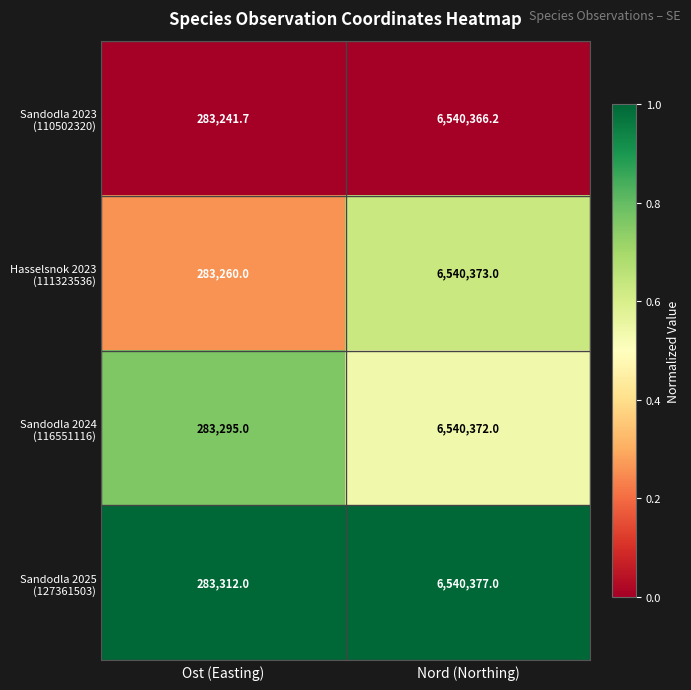

At which category is the sum across all series the highest?

Nord (Northing)